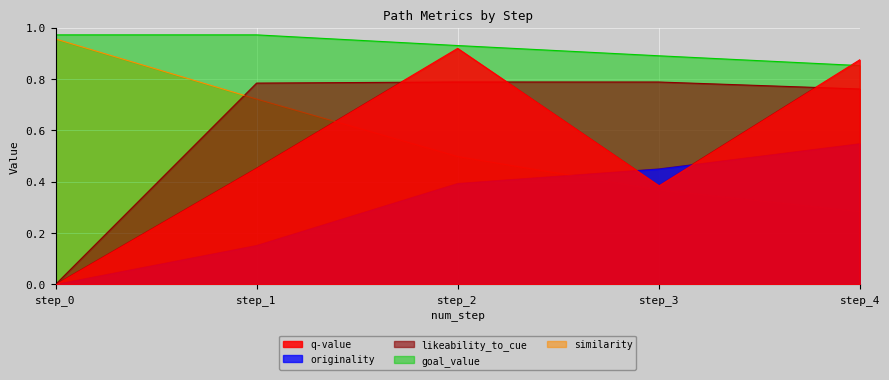

Reading left to right, what are all the values shown in this chart?

q-value: step_0=0.0	step_1=0.5	step_2=0.9	step_3=0.4	step_4=0.9
likeability_to_cue: step_0=0.0	step_1=0.8	step_2=0.8	step_3=0.8	step_4=0.8
goal_value: step_0=1.0	step_1=1.0	step_2=0.9	step_3=0.9	step_4=0.9
similarity: step_0=1.0	step_1=0.7	step_2=0.5	step_3=0.4	step_4=0.3
originality: step_0=0.0	step_1=0.2	step_2=0.4	step_3=0.4	step_4=0.5